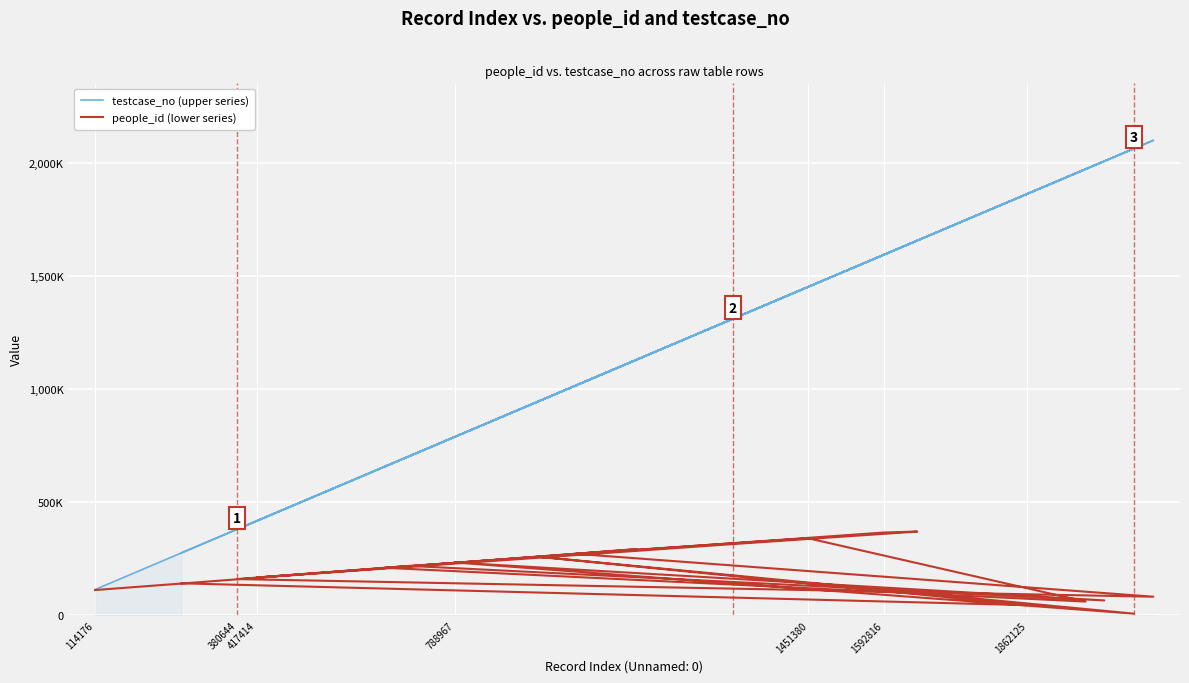

How many distinct data groups are displayed?

2